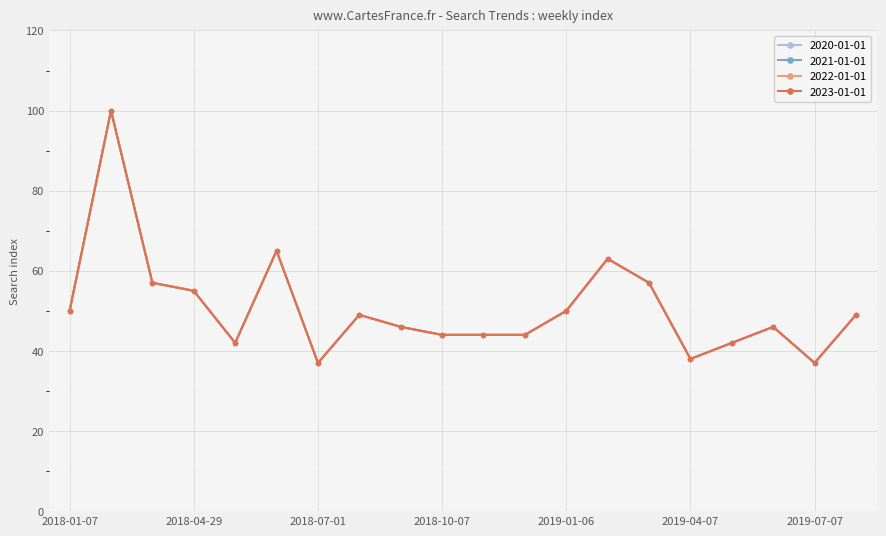

At which category does 2023-01-01 reach its first local peak?

2018-02-11